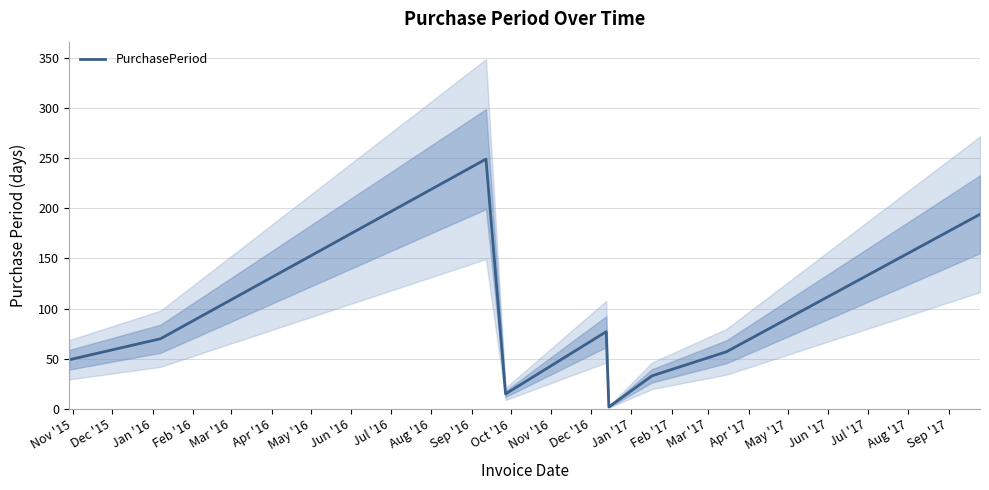

What is the smallest value displayed?

2